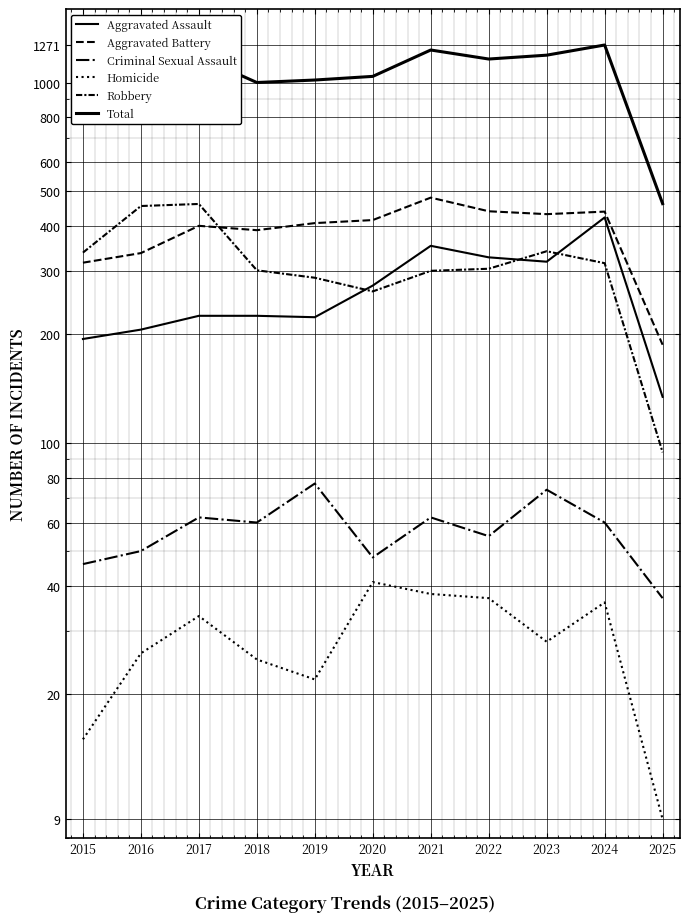

How many lines are shown in the chart?

6